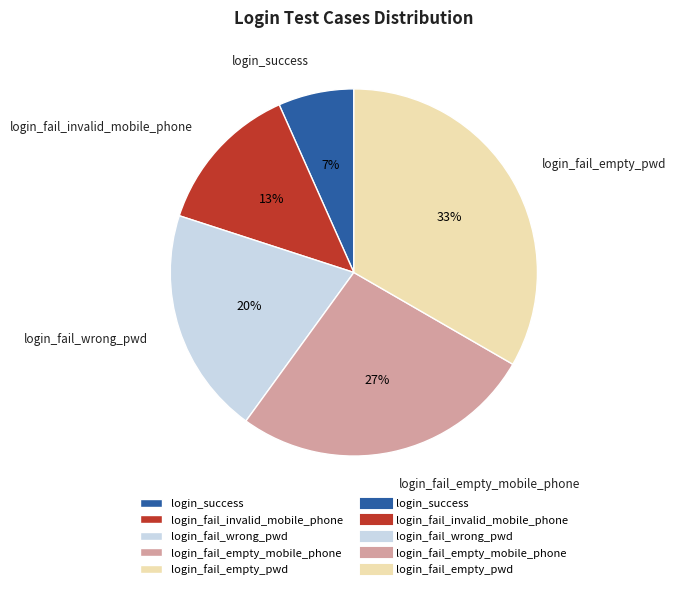

The login_fail_wrong_pwd slice represents 20% of the pie. True or false?

True